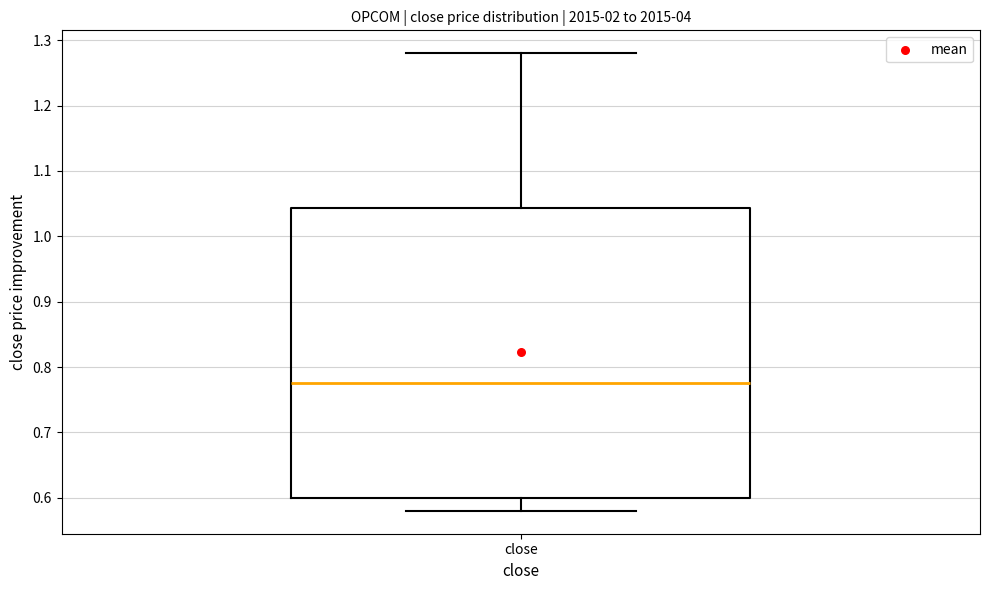

Read this box plot against the y-axis: the position of the median line, the range covered by the box, and the ends of both whiskers. The values are not printed on the chart, so give them approximately, as read against the axis.

median 0.78, box 0.60 to 1.04, whiskers 0.58 to 1.28